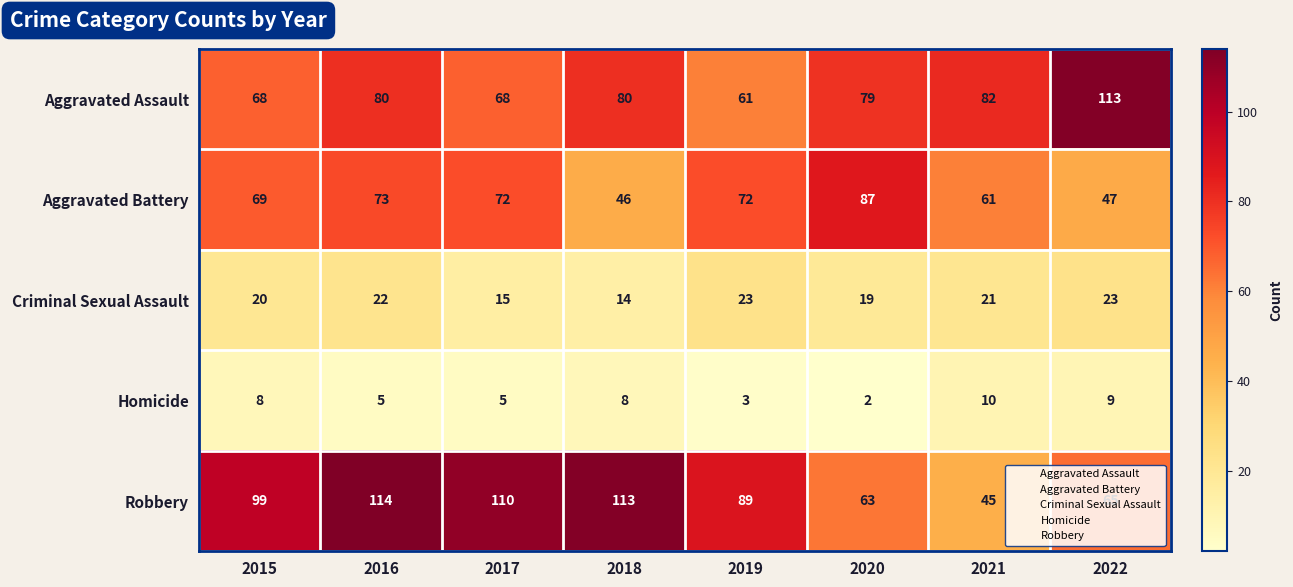

At which category does the chart reach its minimum across all series?

2020